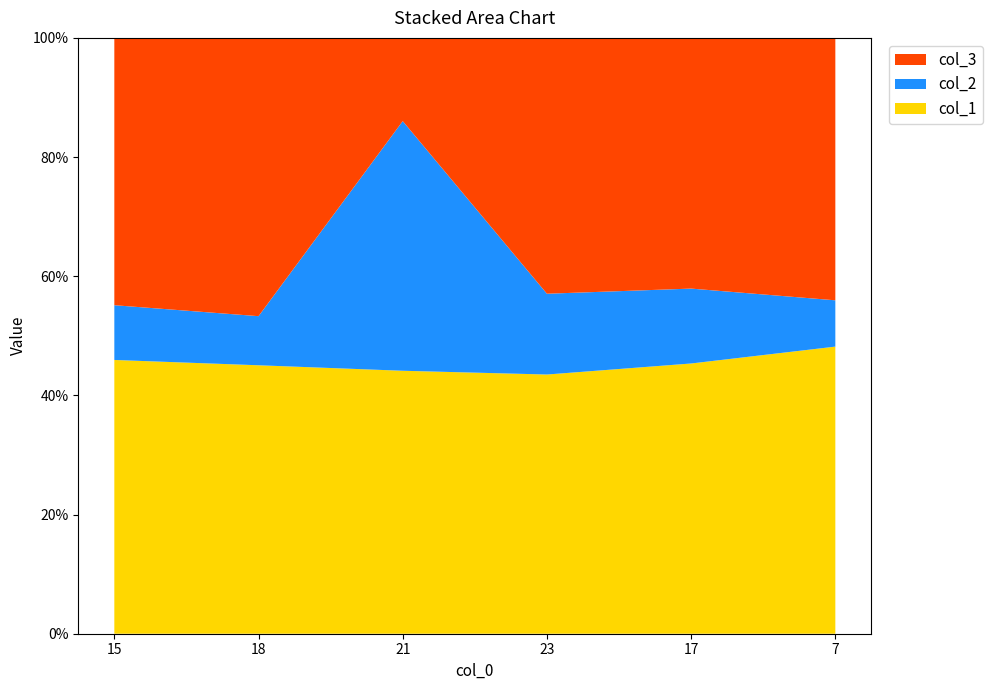

Reading left to right, list all the values displayed in this chart.

col_1: 85	82	79	77	83	93
col_2: 17	15	75	24	23	15
col_3: 83	85	25	76	77	85